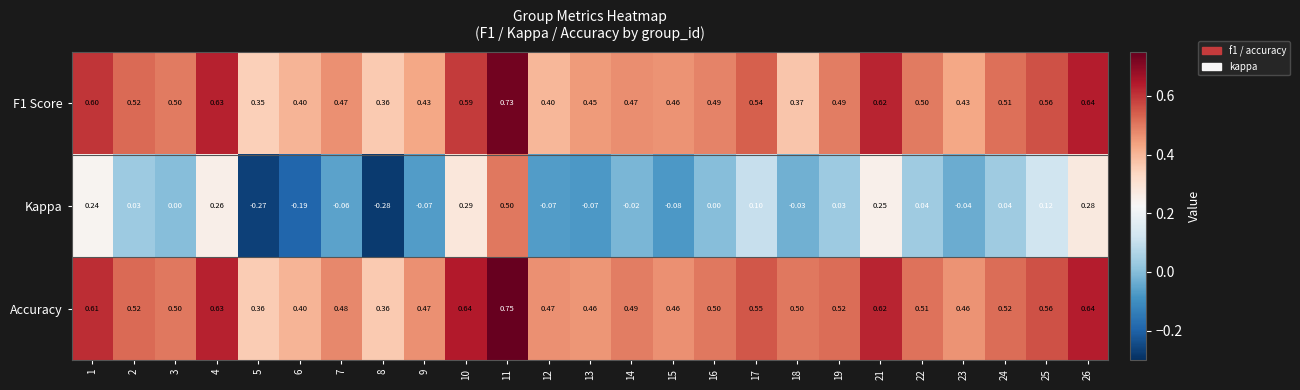

Which label corresponds to the largest value in the chart?

11